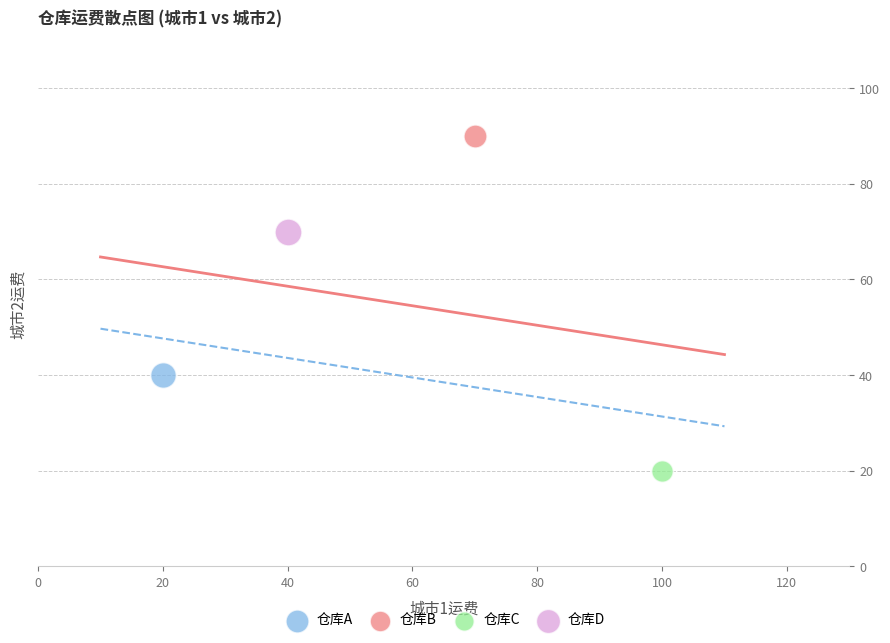

What are all the series names shown in the legend?

仓库A, 仓库B, 仓库C, 仓库D